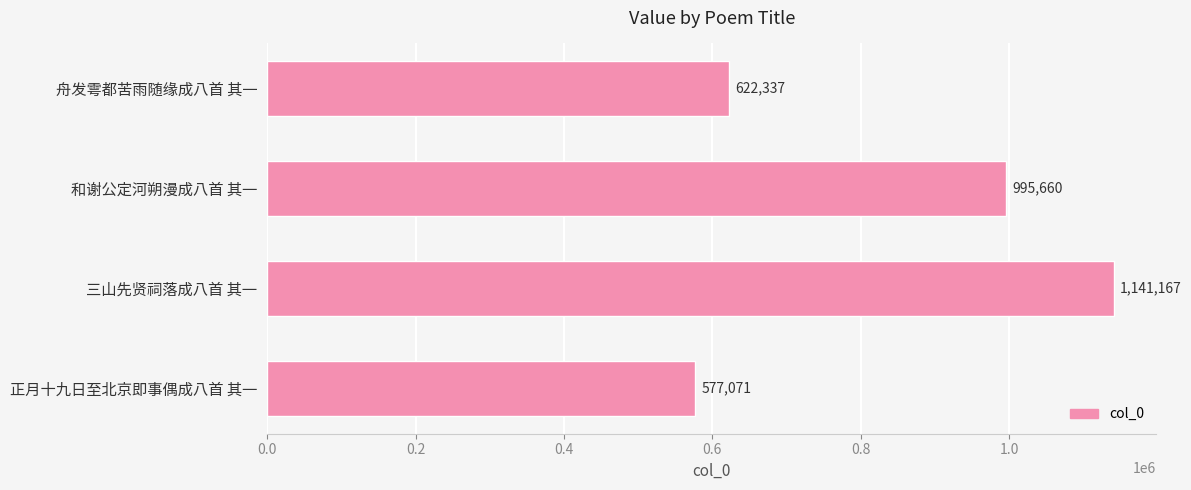

List the labels in order of value, smallest first.

正月十九日至北京即事偶成八首 其一, 舟发雩都苦雨随缘成八首 其一, 和谢公定河朔漫成八首 其一, 三山先贤祠落成八首 其一